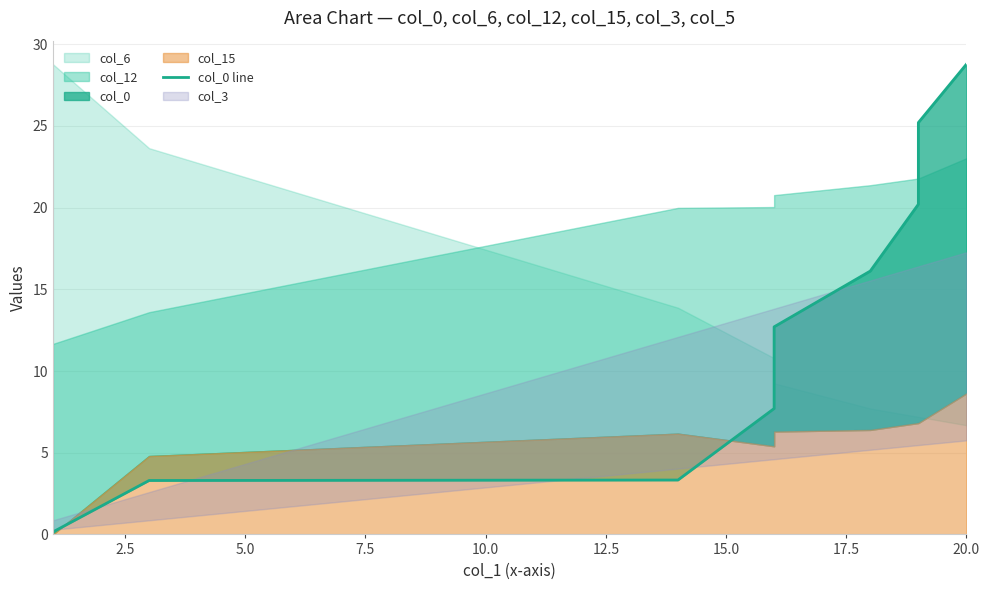

What is the average value?

13.1